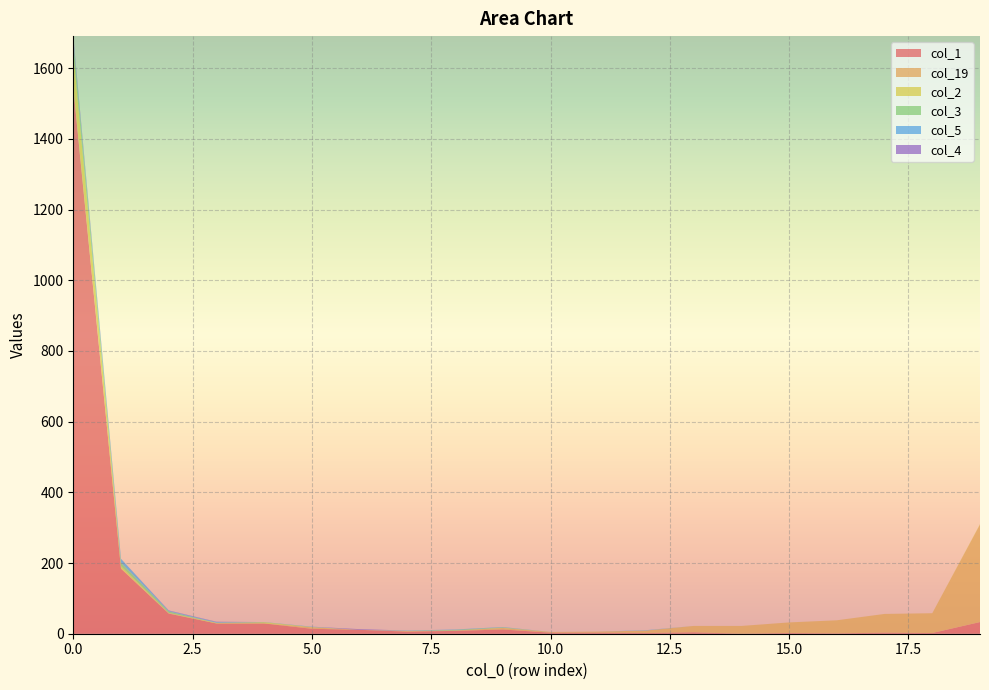

Reading left to right, list all the values displayed in this chart.

col_1: 0=1545	1=184	2=57	3=29	4=29	5=14	6=11	7=6	8=8	9=12	10=3	11=3	12=2	13=4	14=0	15=2	16=1	17=3	18=2	19=33
col_19: 0=4	1=1	2=1	3=0	4=0	5=4	6=0	7=1	8=1	9=4	10=2	11=3	12=7	13=18	14=22	15=30	16=37	17=53	18=56	19=276
col_2: 0=96	1=6	2=1	3=2	4=3	5=1	6=0	7=1	8=0	9=1	10=0	11=0	12=0	13=0	14=0	15=0	16=0	17=0	18=0	19=1
col_3: 0=33	1=10	2=4	3=0	4=1	5=0	6=0	7=0	8=2	9=1	10=0	11=0	12=0	13=0	14=0	15=0	16=0	17=0	18=0	19=0
col_5: 0=5	1=11	2=2	3=2	4=0	5=1	6=0	7=1	8=1	9=1	10=0	11=0	12=1	13=0	14=0	15=0	16=0	17=0	18=0	19=0
col_4: 0=8	1=0	2=1	3=1	4=0	5=0	6=2	7=0	8=0	9=0	10=0	11=0	12=0	13=0	14=0	15=0	16=0	17=0	18=0	19=0